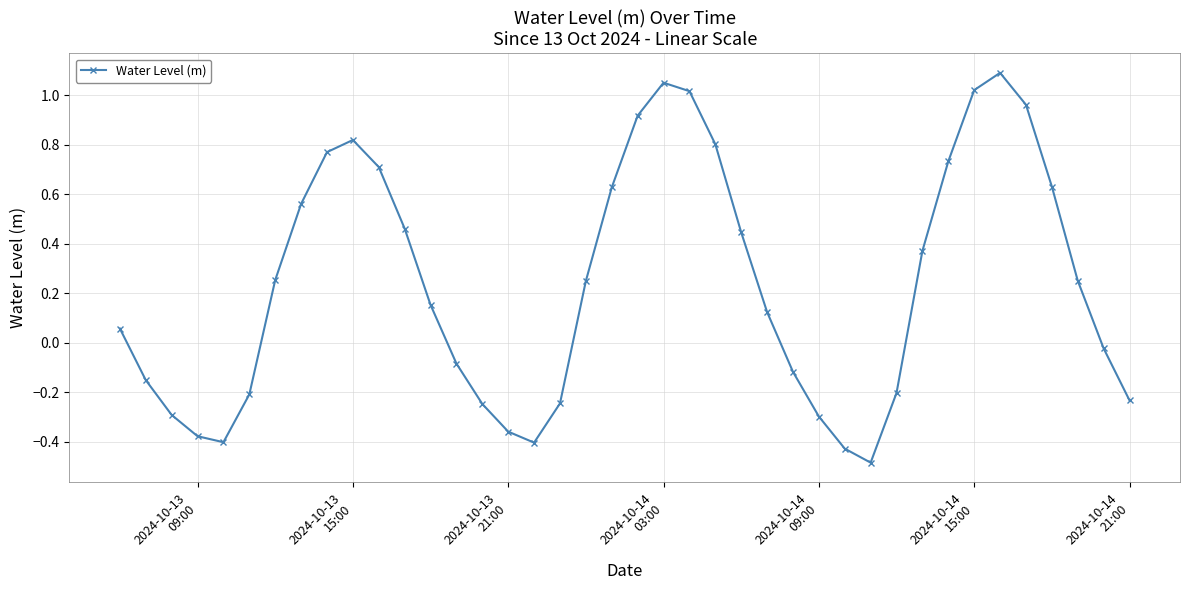

True or false: there are more than 1 points higher than both neighbors.

True